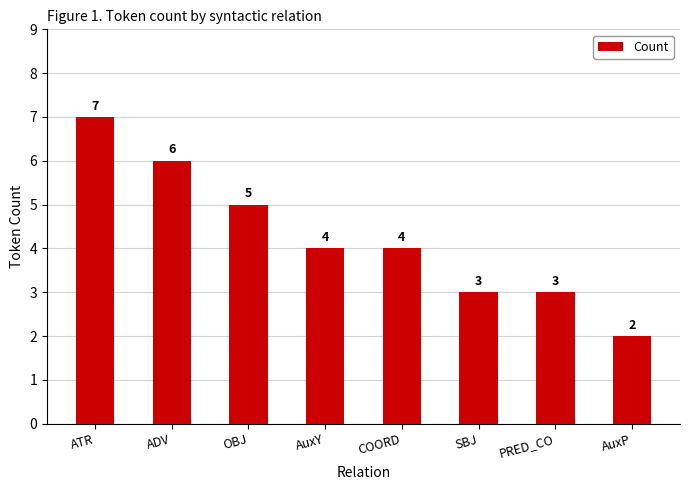

What is the label of the 2nd bar from the right?

PRED_CO